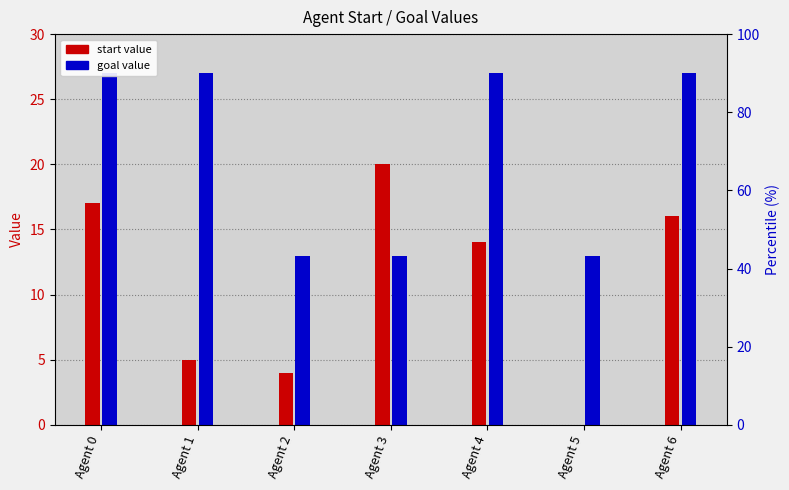

How many bars are there in total?

14